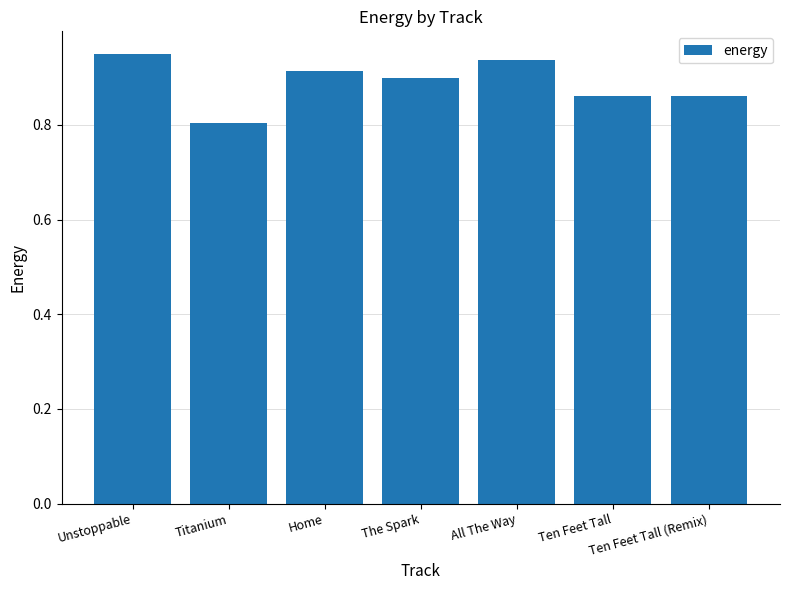

What is the value of the 2nd bar from the left?

0.8